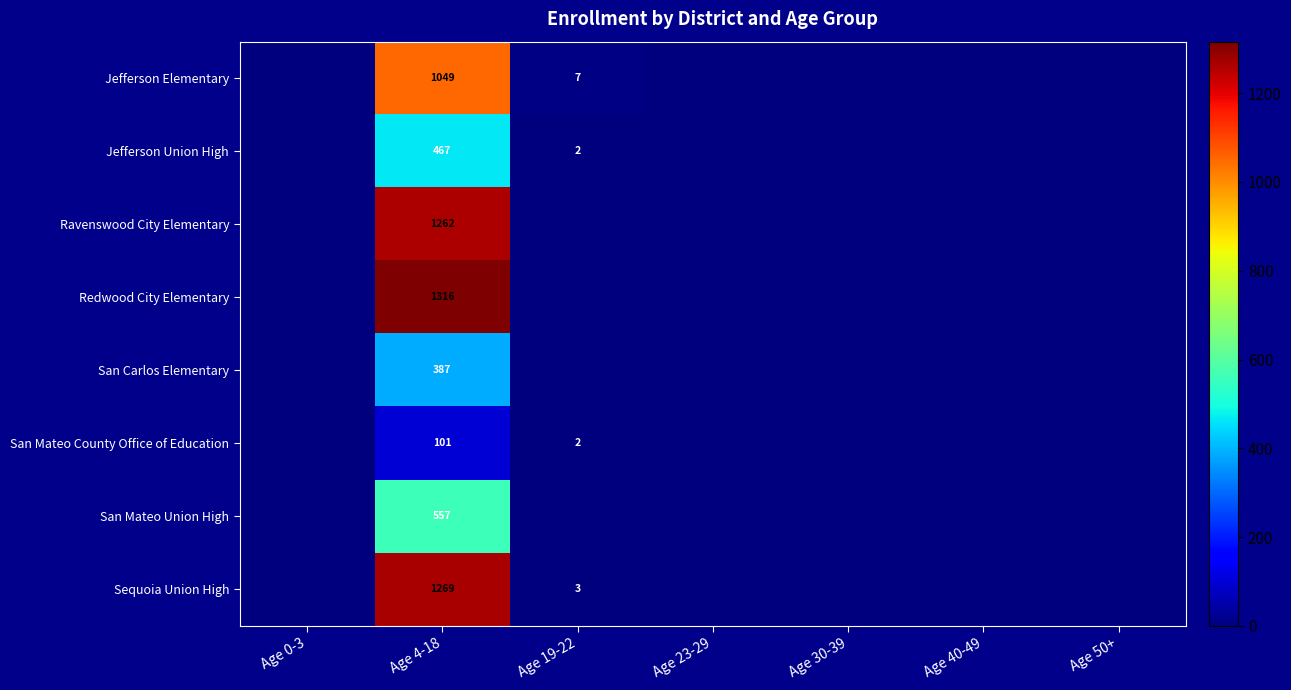

The Jefferson Elementary series shows 1049 at Age 4-18. True or false?

True